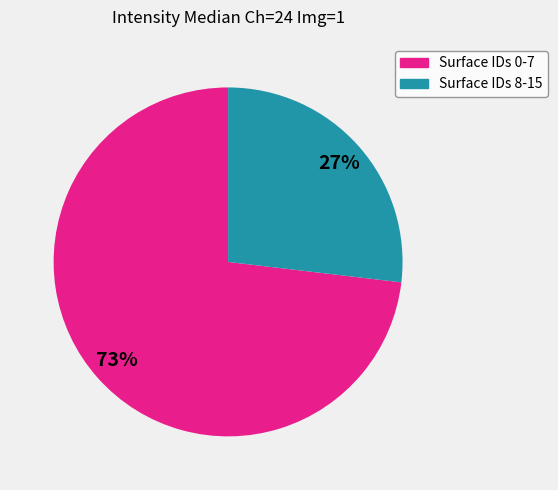

To the nearest percent, what is the difference between the largest and smallest slice percentages?

46%